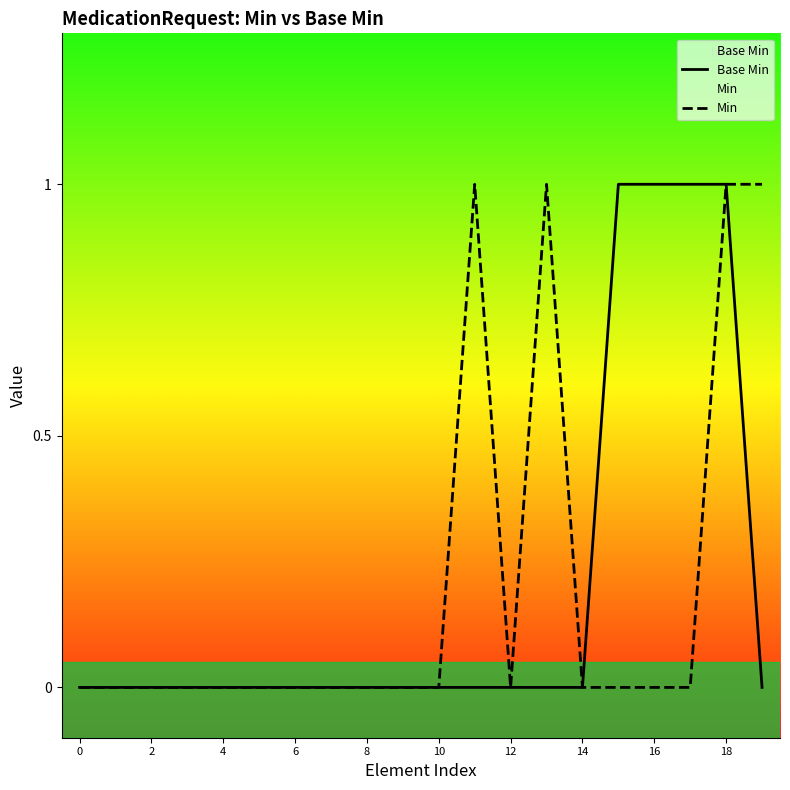

At 17, list the series in order from smallest to largest.

Min, Base Min